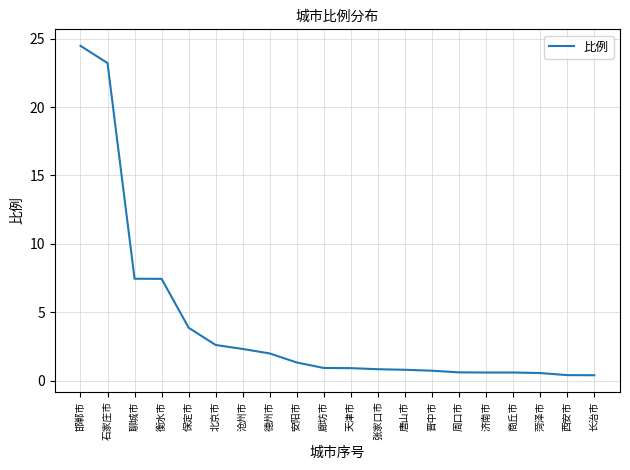

Is it true that the value at 张家口市 is 0.8?

True